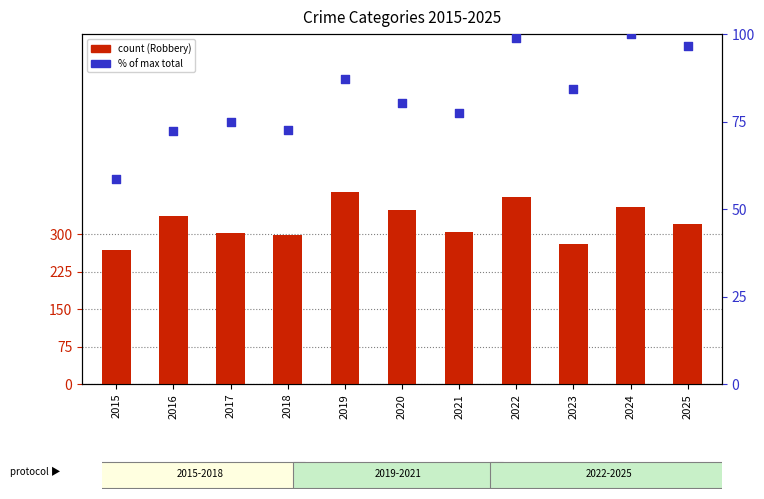

Which series contains the highest Y value?

Robbery (count)